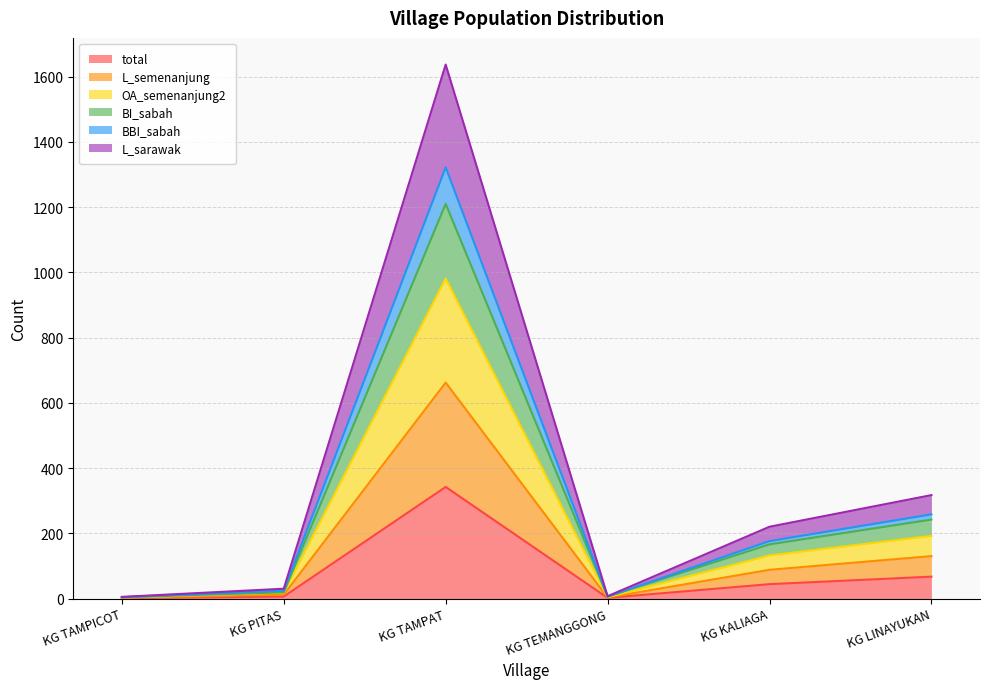

Where is the first local maximum for OA_semenanjung2?

KG TAMPAT